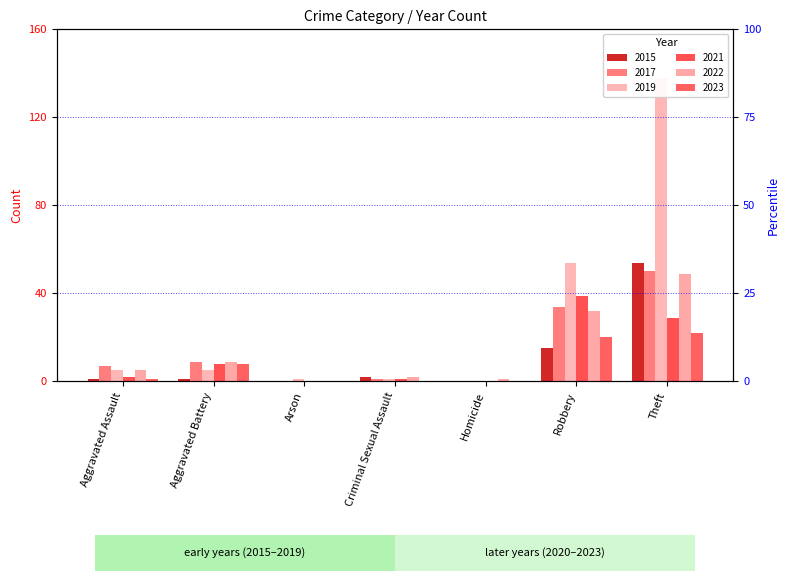

What position from the left is Arson?

3